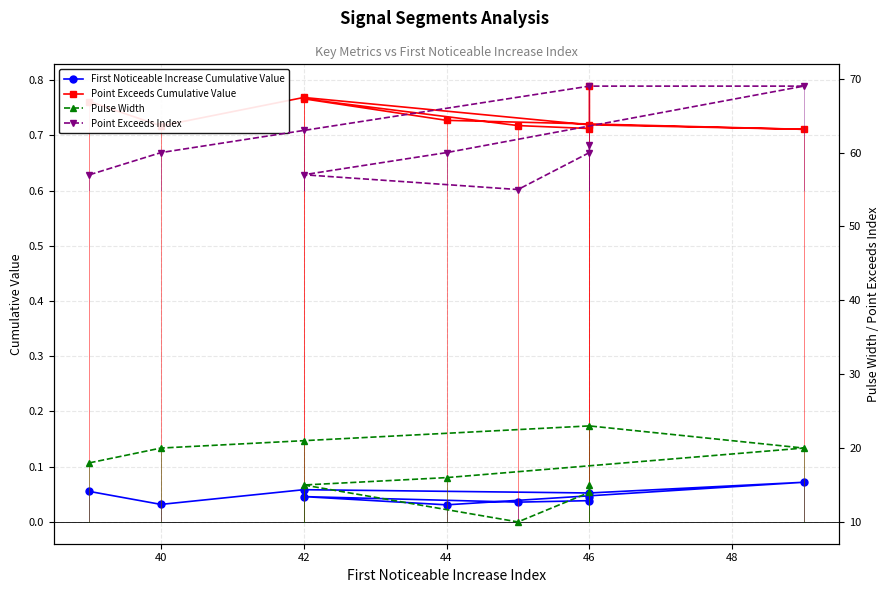

What is the total value across all series at 46?

89.8